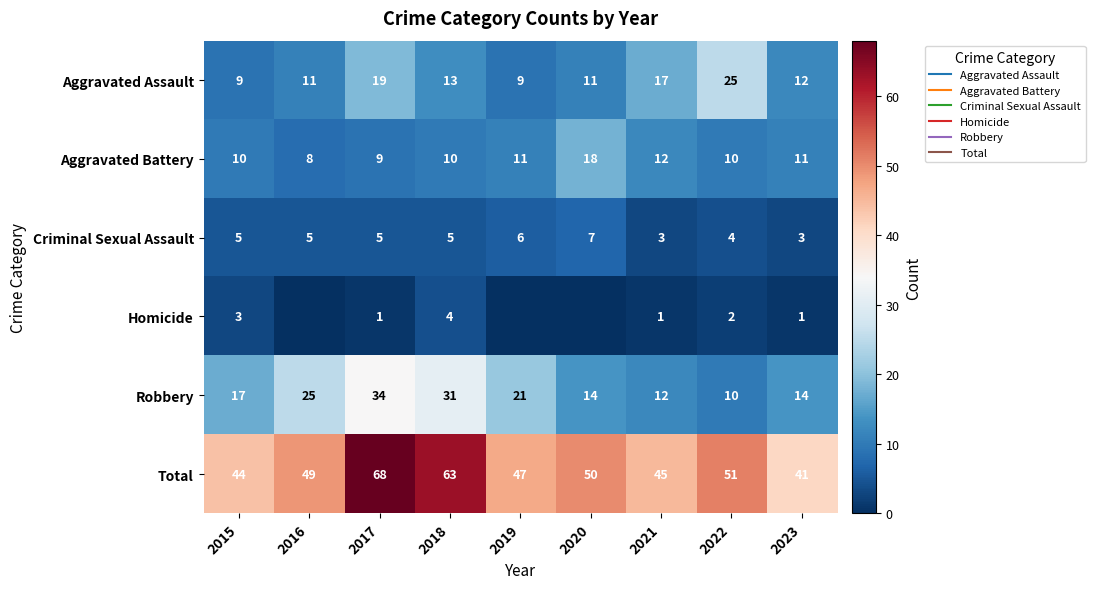

What is the sum of the Robbery values at 2017 and 2022?

44